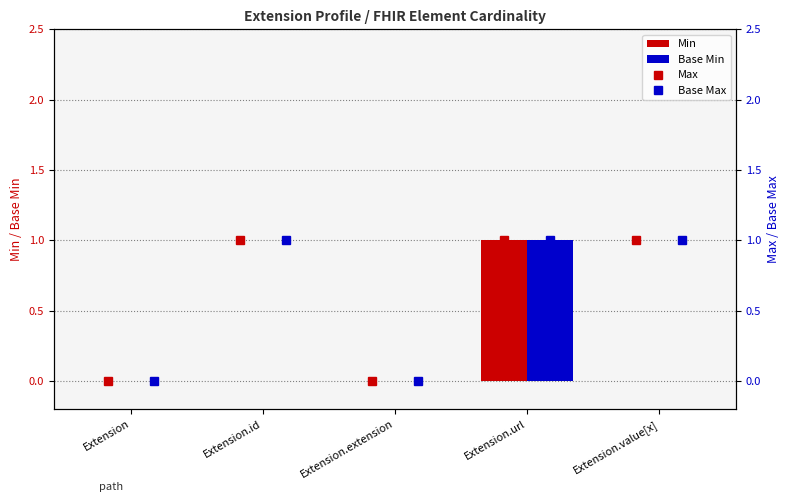

Is the value of Base Min at Extension.id greater than the value of Min at Extension.url?

No